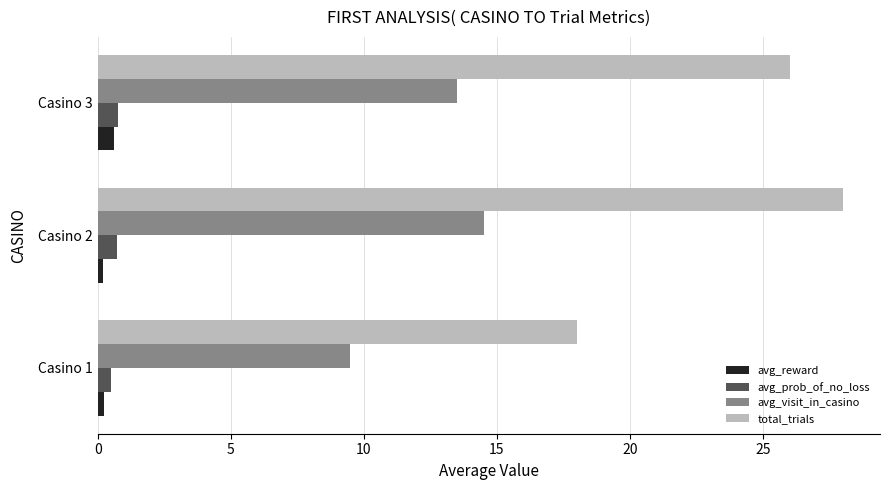

List the labels in order of total_trials value, largest first.

Casino 2, Casino 3, Casino 1